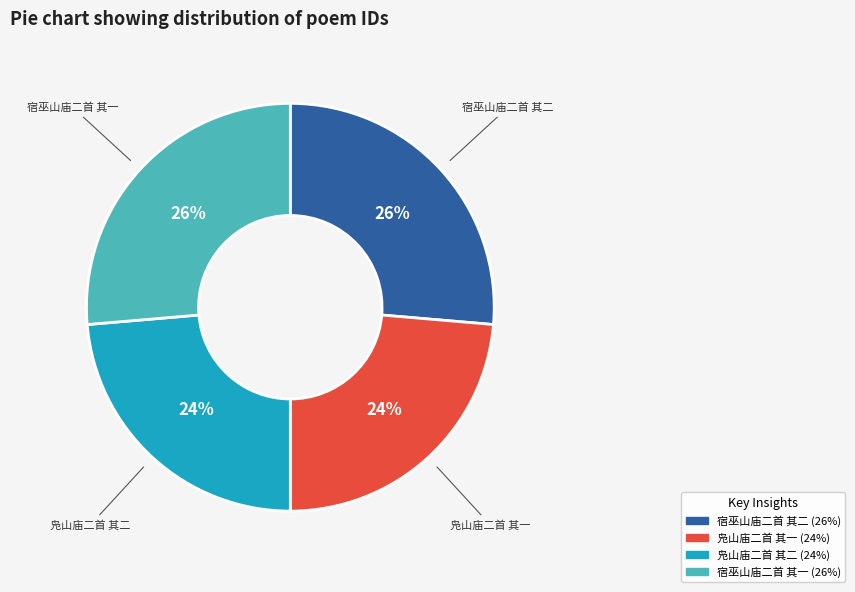

Does any single category account for the majority?

No